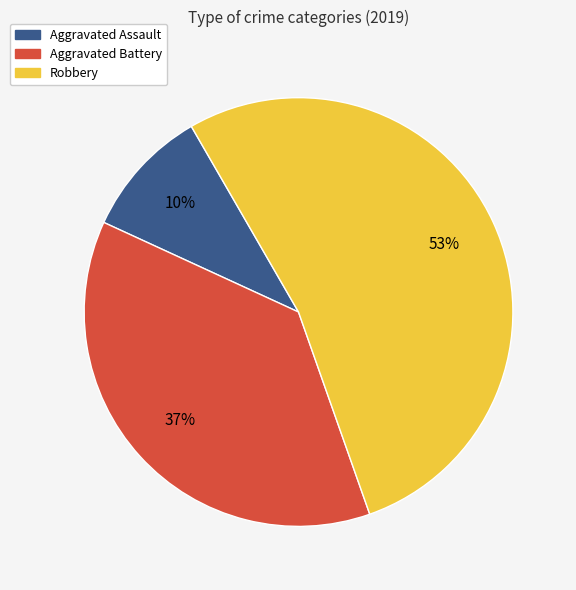

Rank the categories by value from highest to lowest.

Robbery, Aggravated Battery, Aggravated Assault